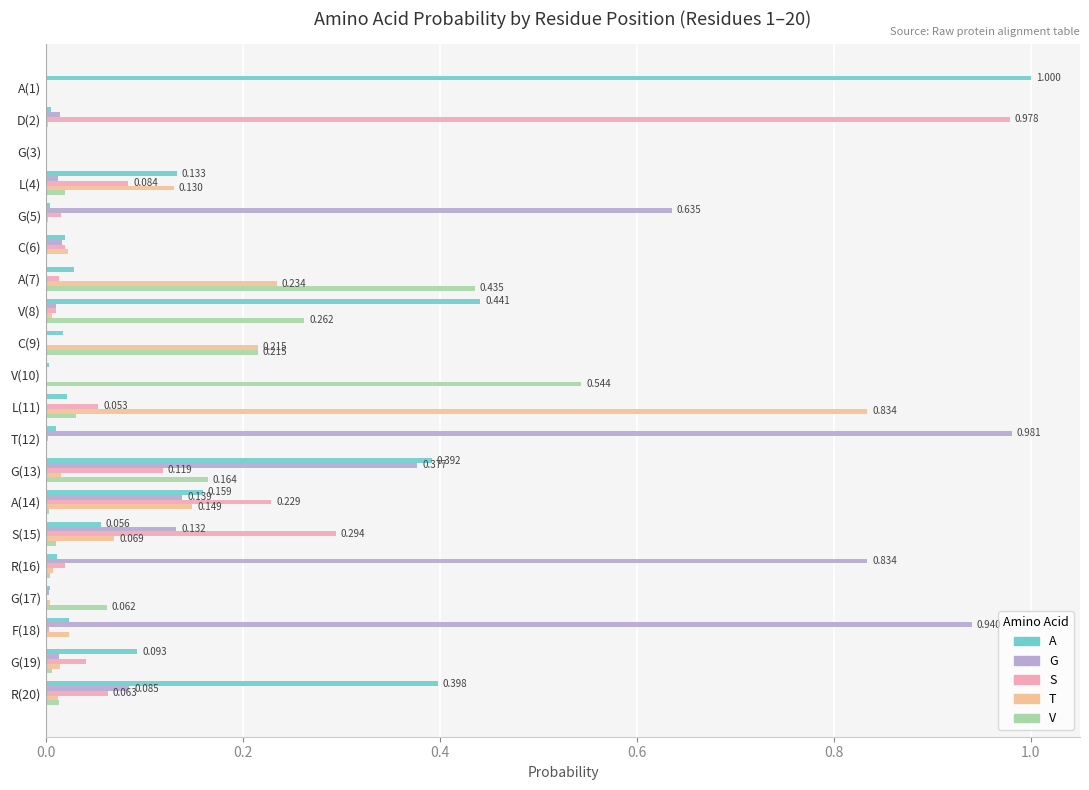

Which series has the largest total across all categories?

G